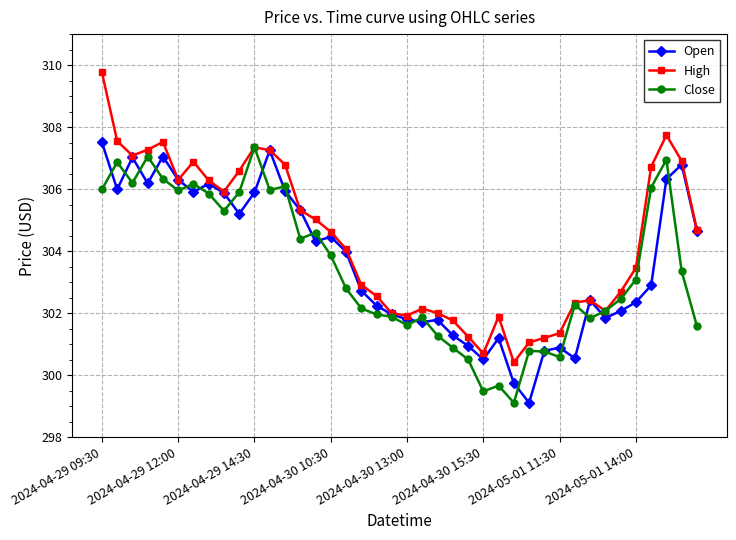

How many values in the Open series exceed 303?

20